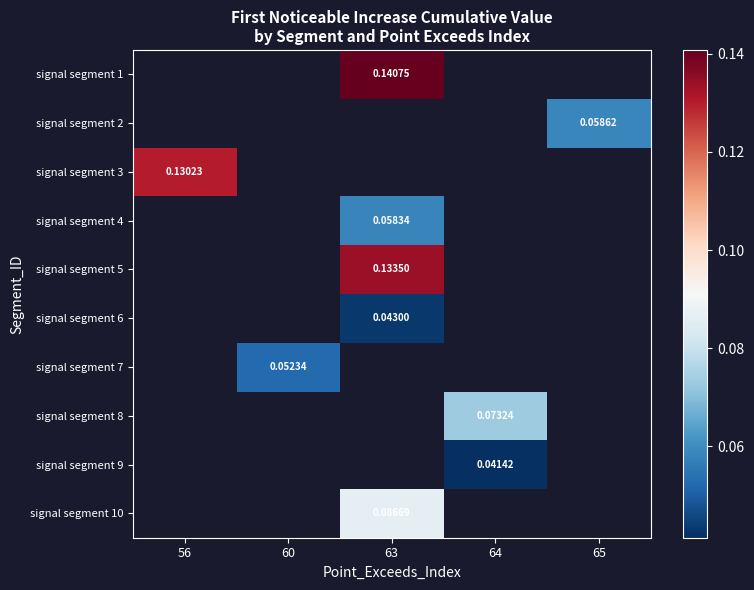

What is the spread (max minus min) of values at 63?

0.1